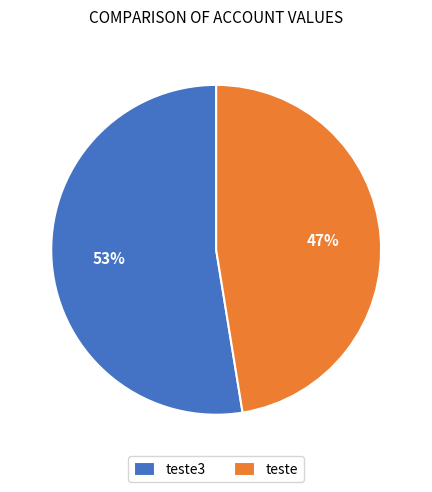

To the nearest percent, what is the combined percentage of teste and teste3?

100%